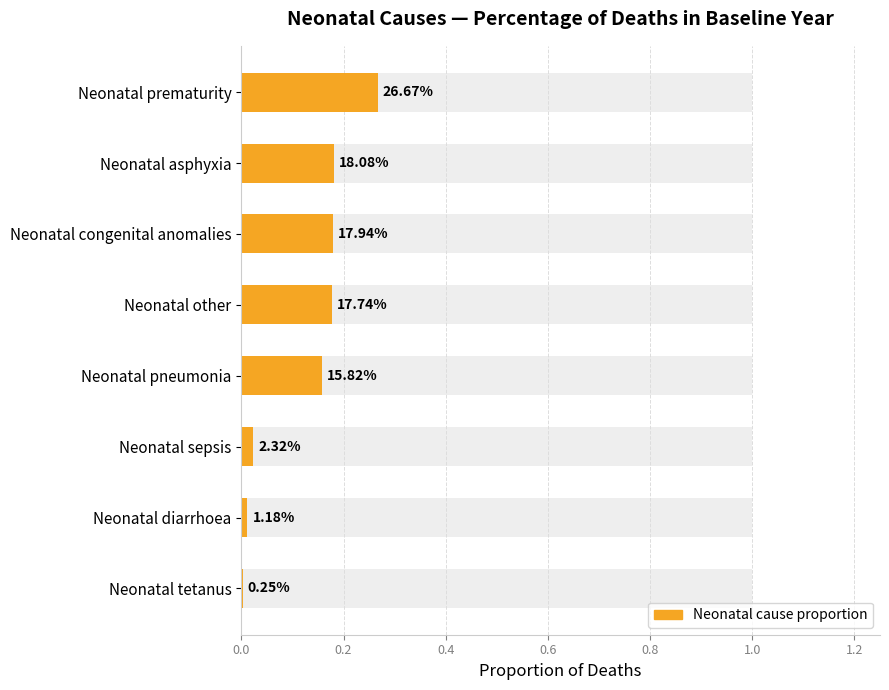

What is the difference between the values at Neonatal tetanus and Neonatal pneumonia?

0.2